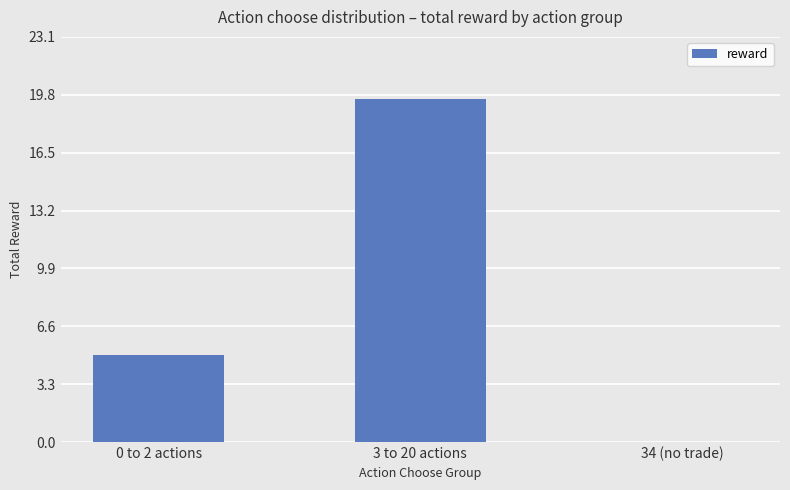

What is the sum of all values?

24.5